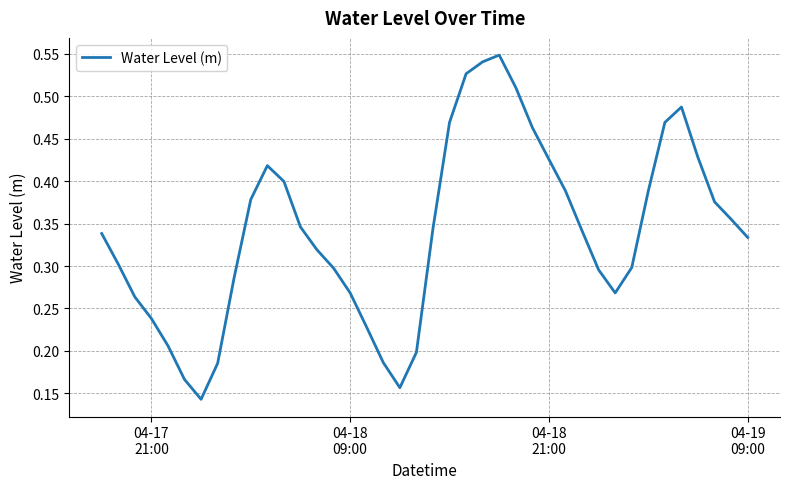

Is this an area chart (filled region under the line)?

No